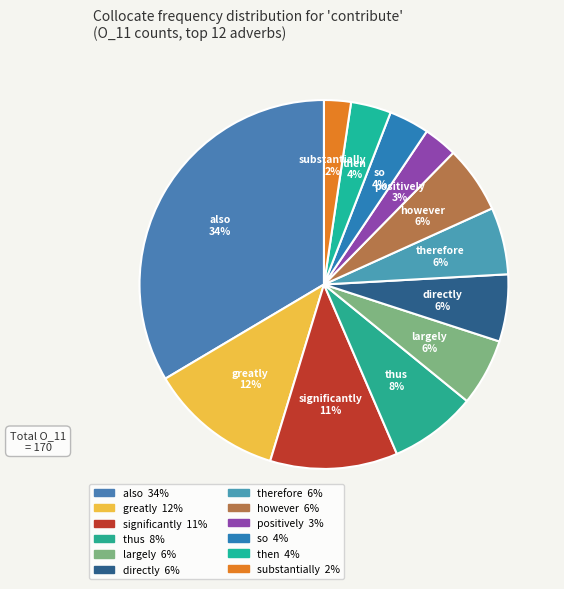

To the nearest percent, what is the difference between the then and significantly slice percentages?

8%